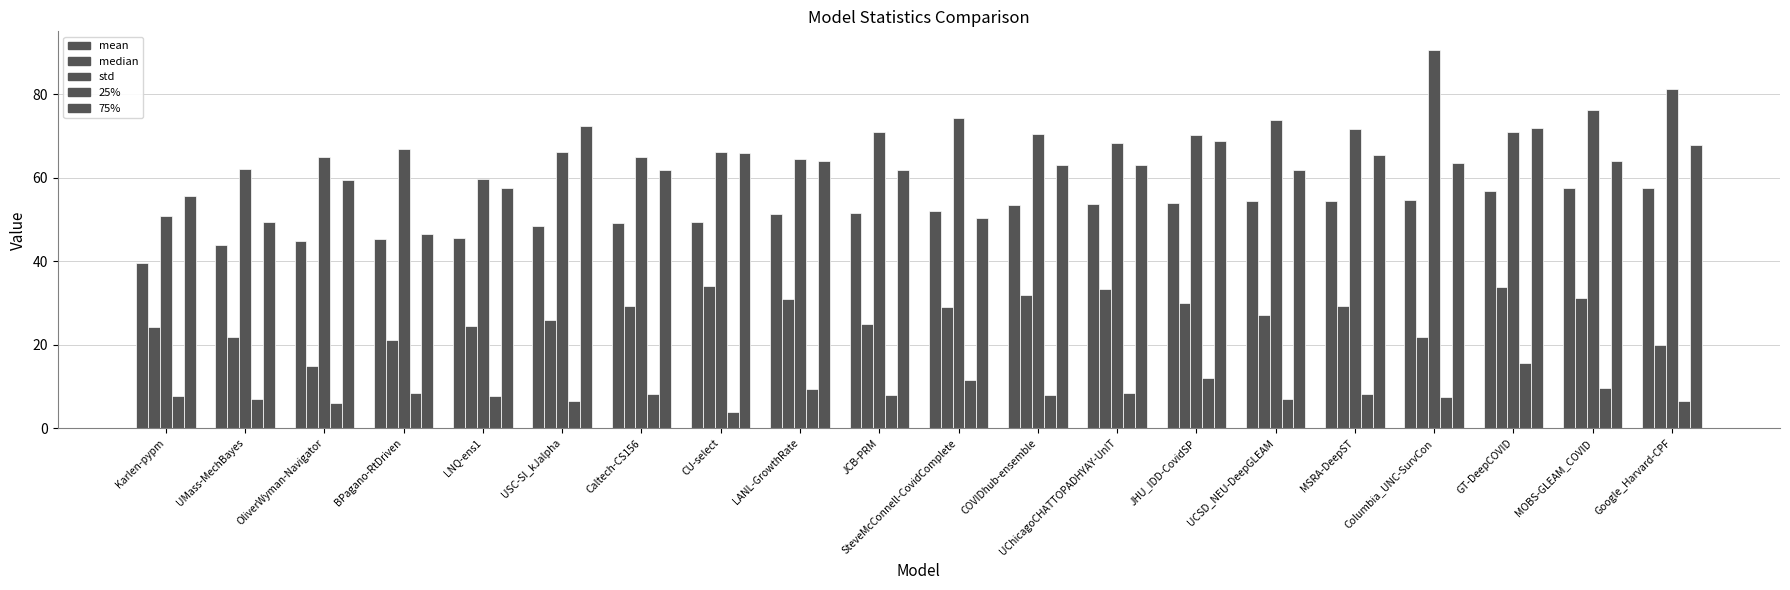

What is the maximum value for median?

34.0